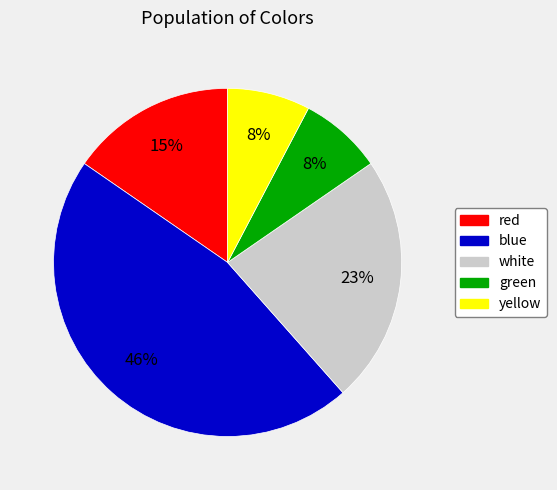

Does red represent more than half of the total?

No